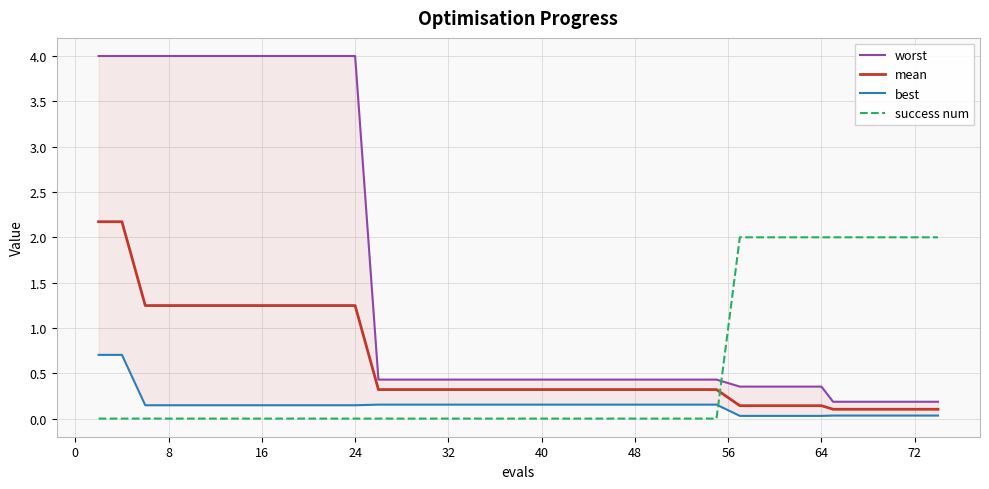

True or false: mean and success num cross at least once.

True